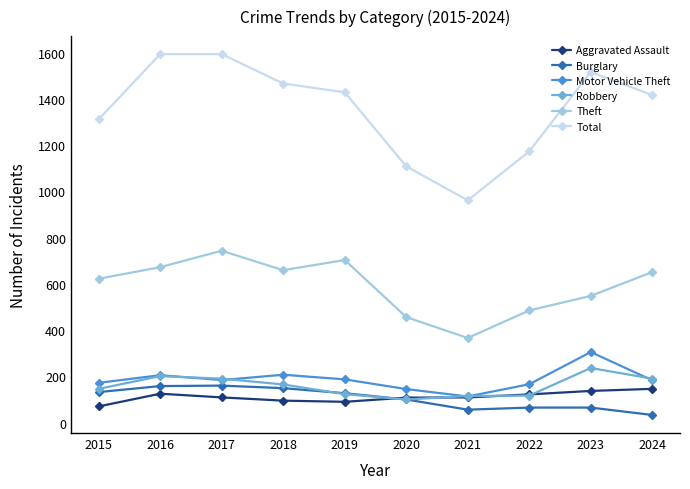

What is the difference between the Burglary values at 2024 and 2021?

23